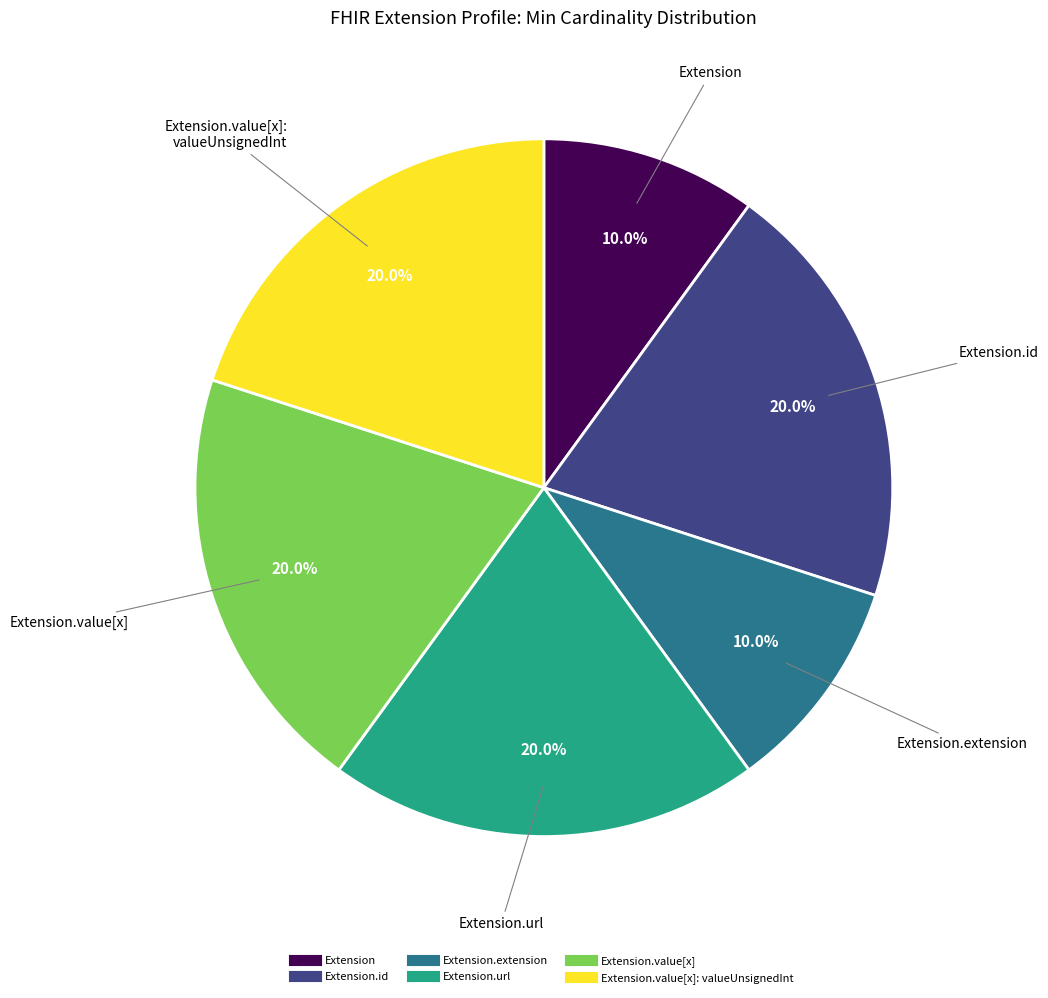

Is there any slice that represents more than half of the pie?

No